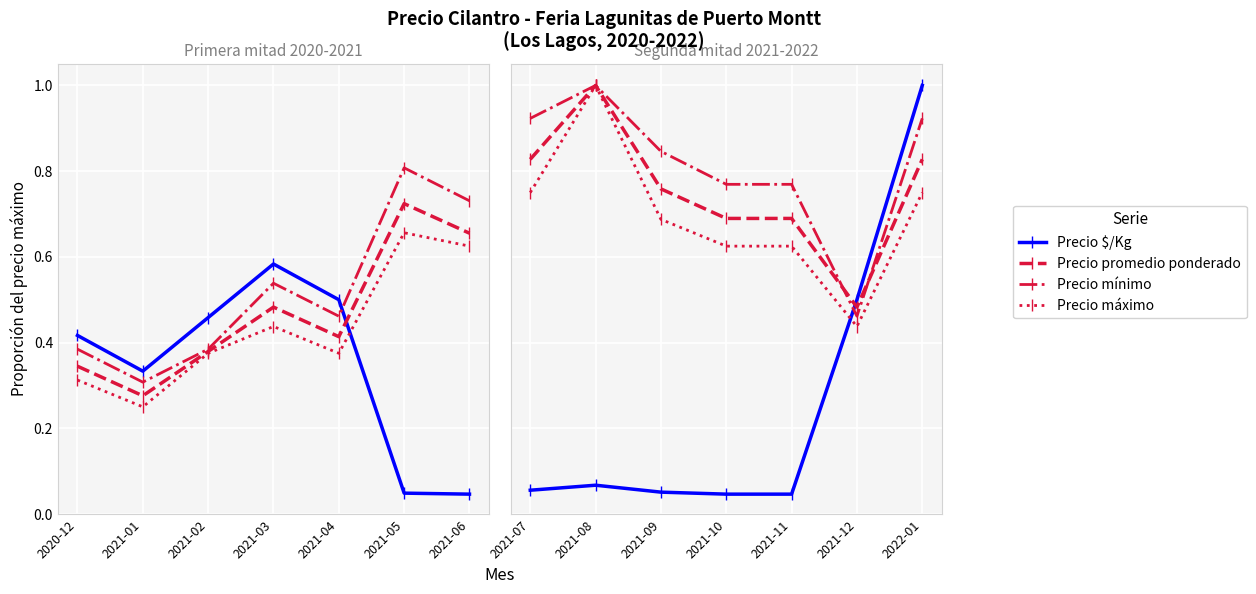

Is this an area chart (filled region under the line)?

No